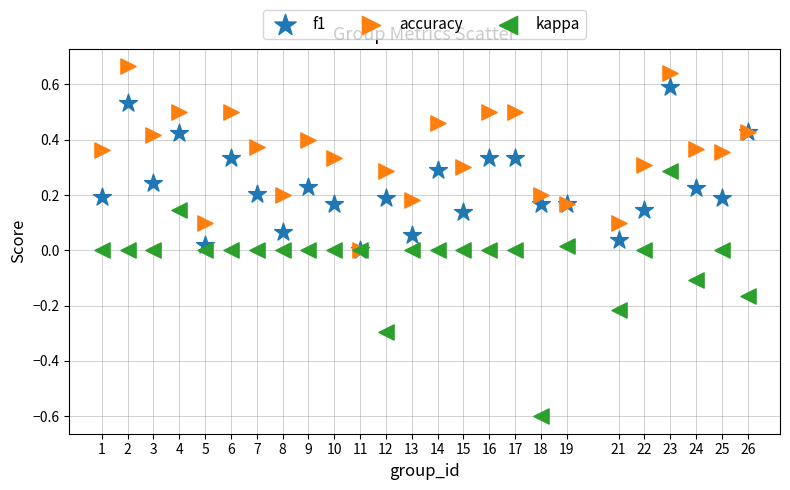

Which series reaches the minimum Y coordinate?

kappa